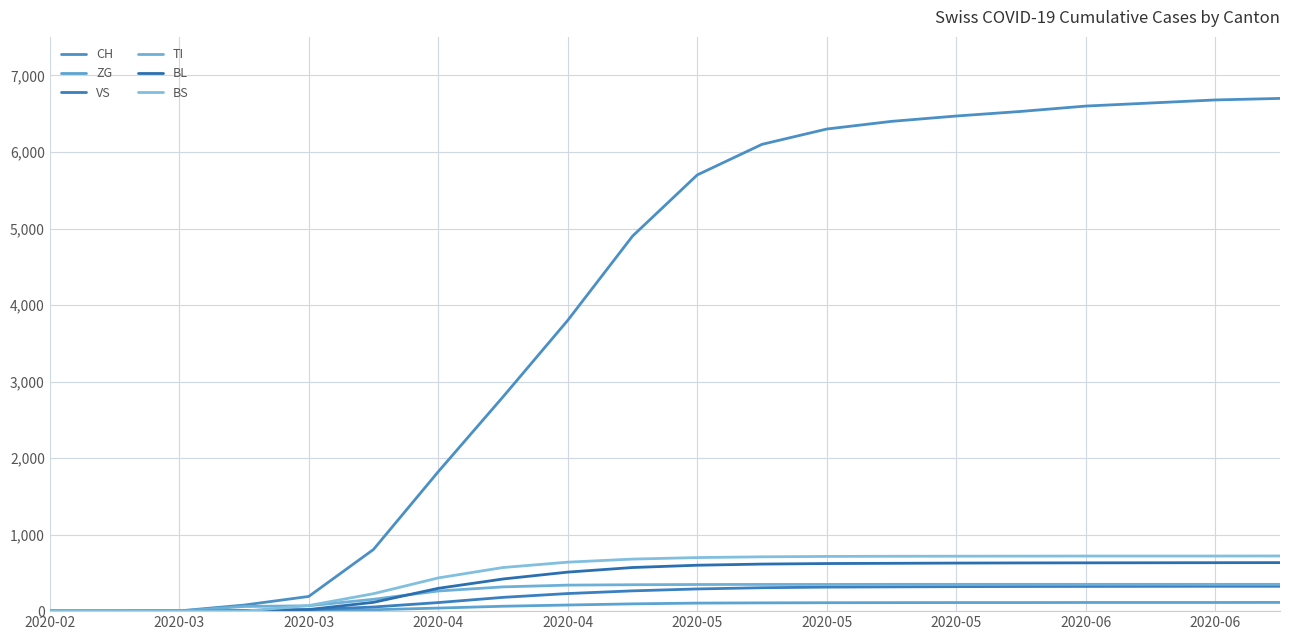

At how many categories does at least one series exceed 5315?

10